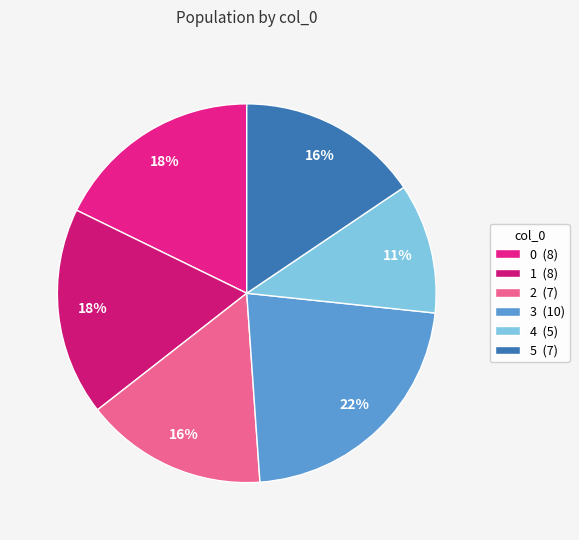

Which category has the biggest portion of the pie?

3 (10)